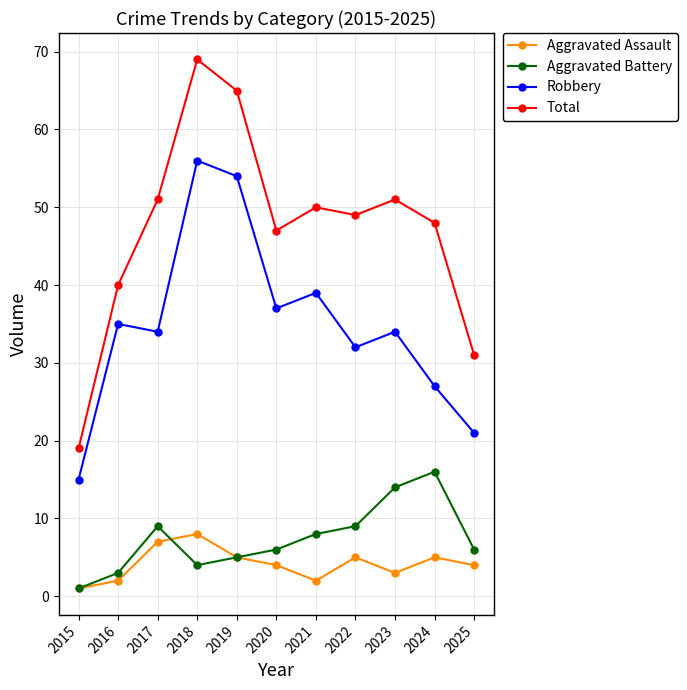

In Aggravated Battery, how many points are lower than both neighbors (excluding endpoints)?

1